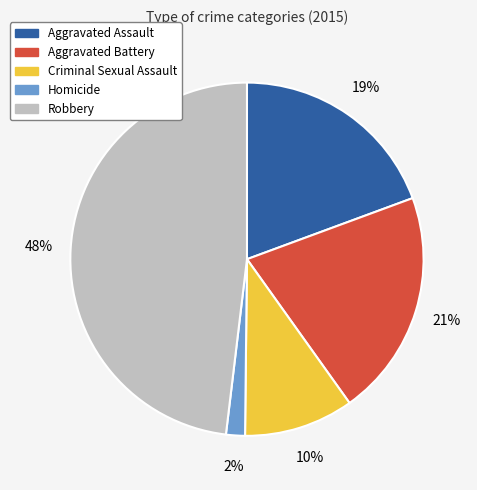

True or false: Aggravated Assault accounts for 13% of the total.

False